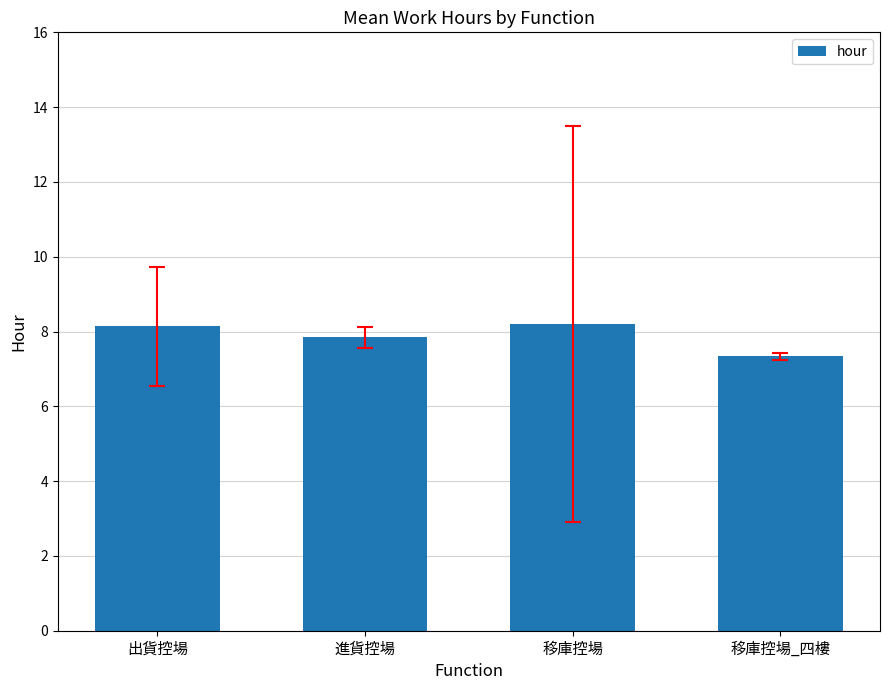

Where is the data nearest to the value 7?

移庫控場_四樓